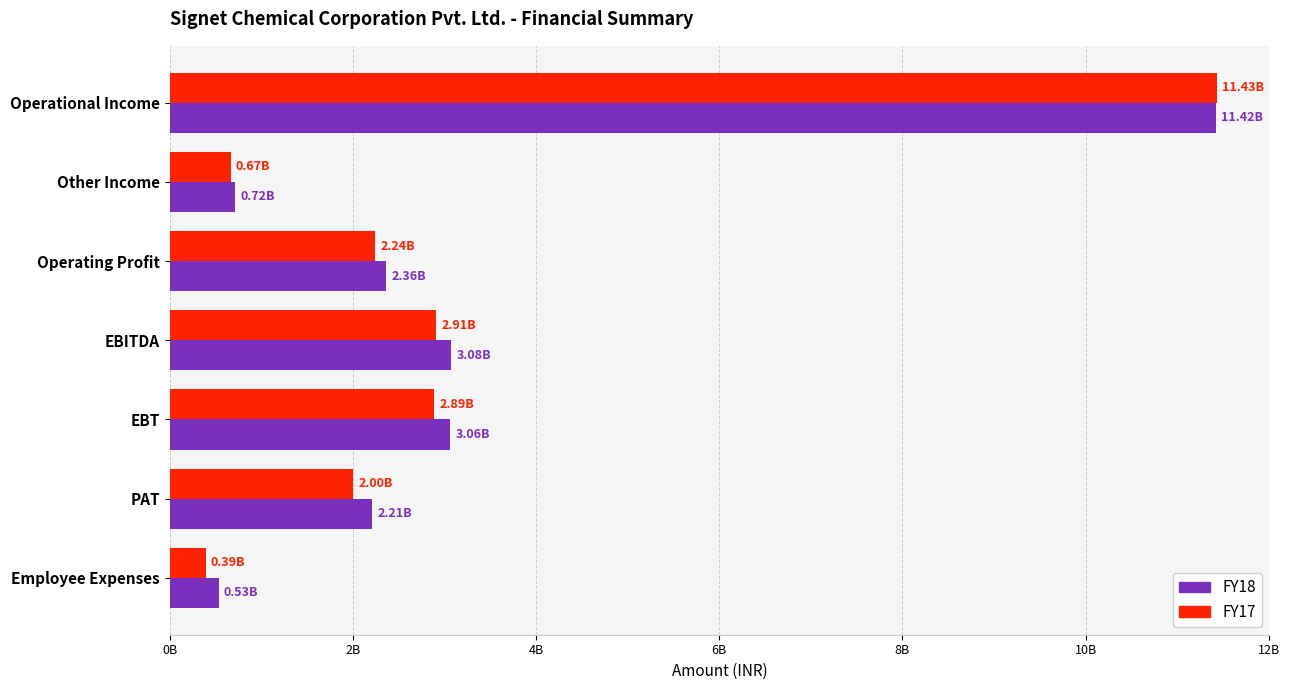

Rank the series by their maximum value, from lowest to highest.

FY18, FY17